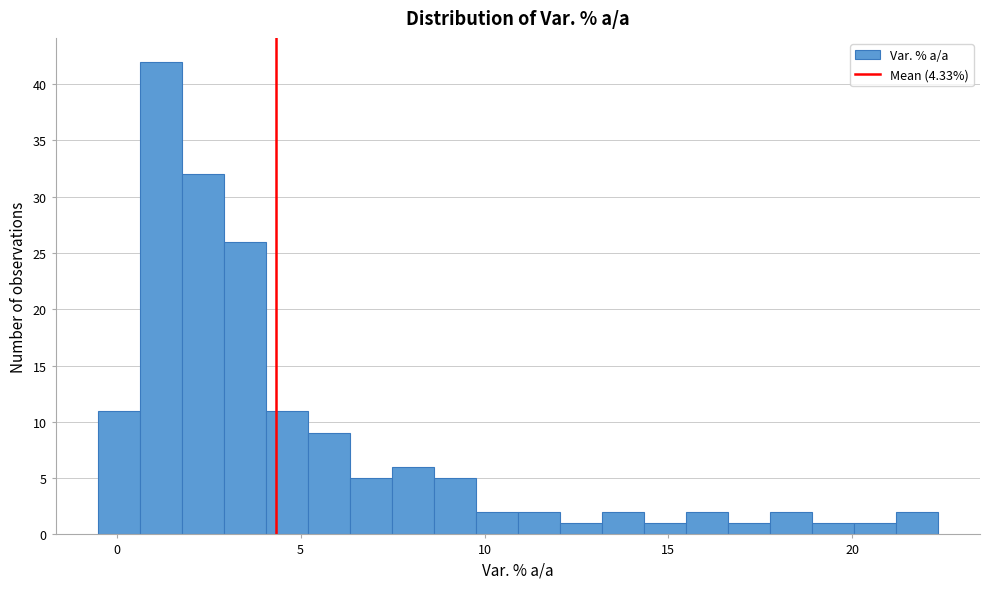

Around what value on the x-axis is the tallest bar? Give the approximate position of its centre, as read against the axis.

1.0